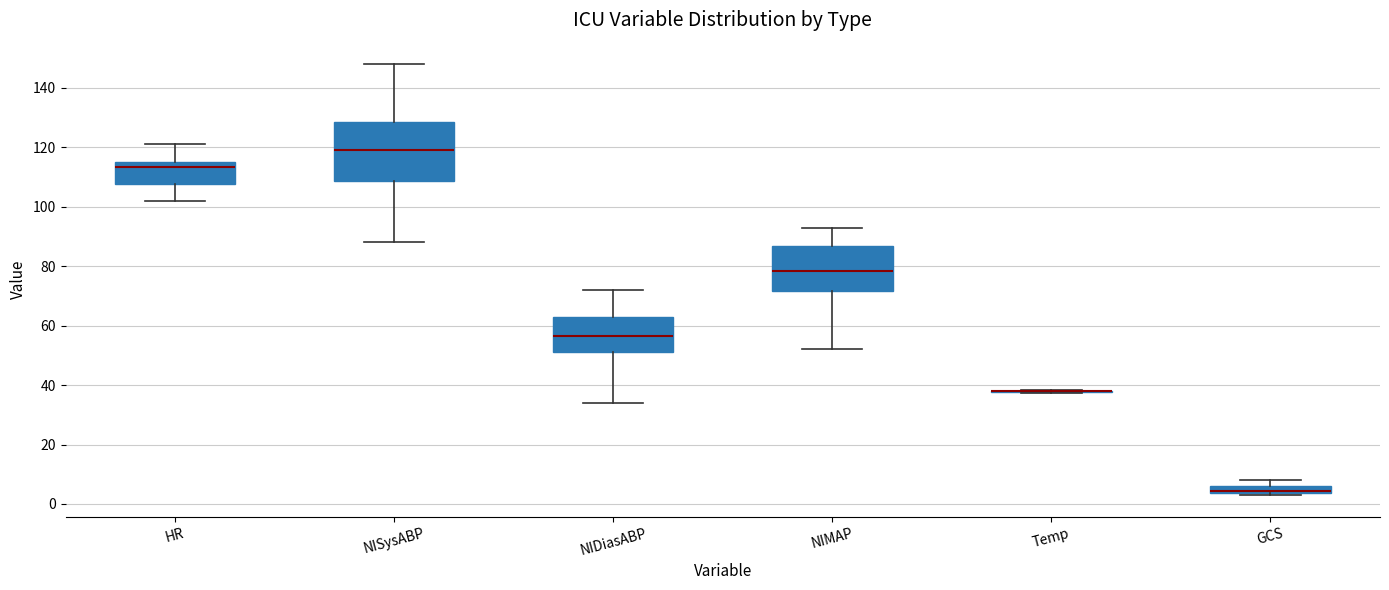

Comparing the boxes themselves (not the whiskers), which one is the tallest?

NISysABP